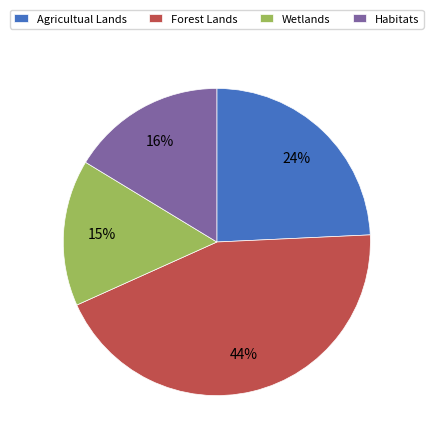

To the nearest percent, what portion does Forest Lands represent?

44%